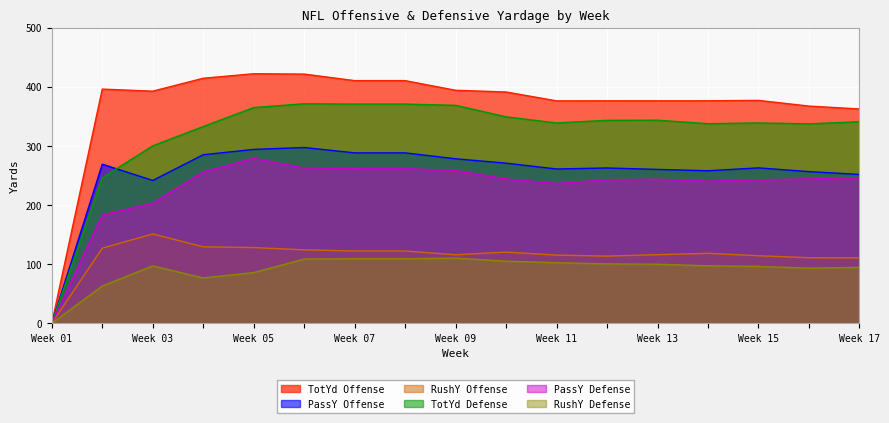

At which category does PassY Offense reach its first local peak?

2